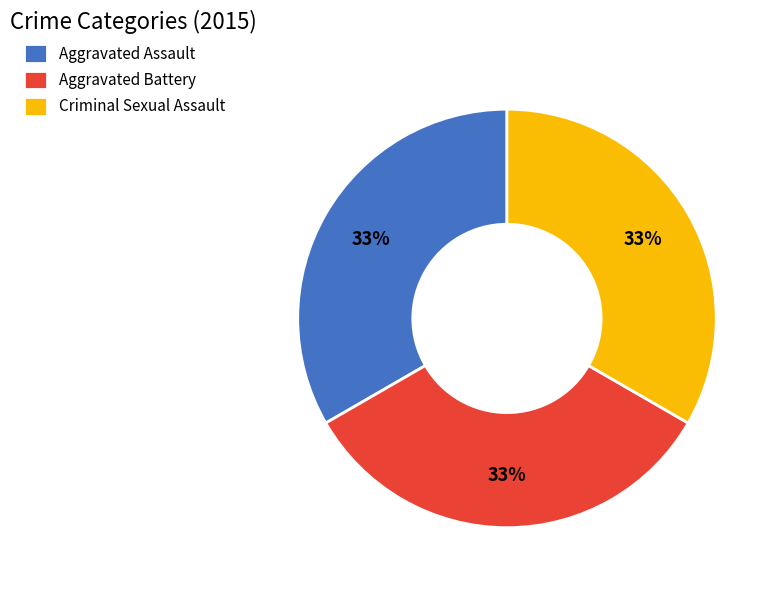

Is the sum of Aggravated Assault and Criminal Sexual Assault greater than half?

Yes